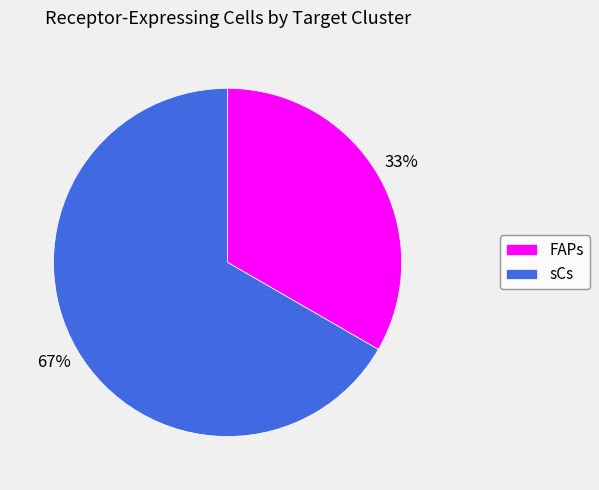

Between FAPs and sCs, which is larger?

sCs